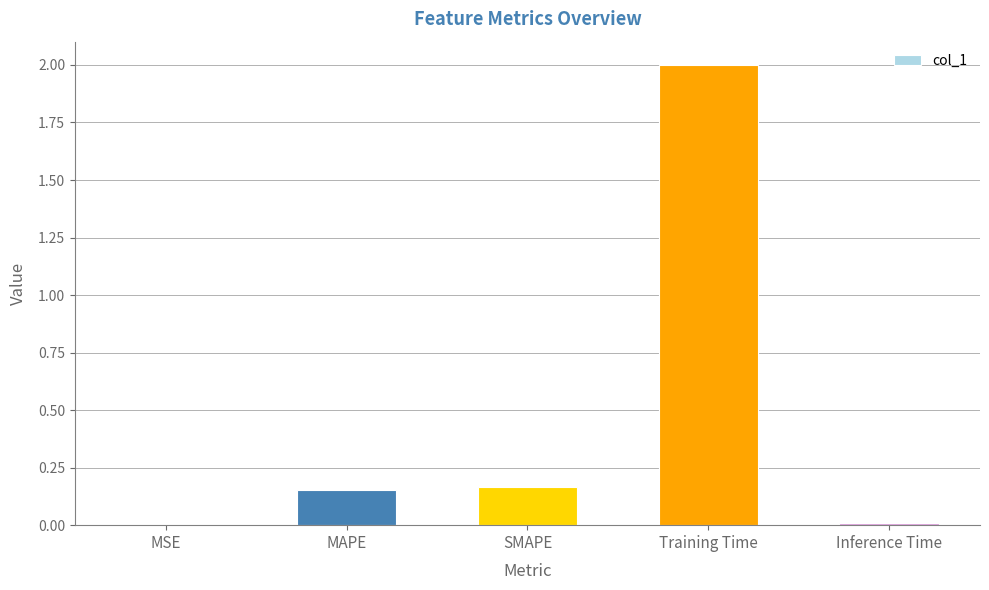

Which category has the highest value across all series?

Training Time